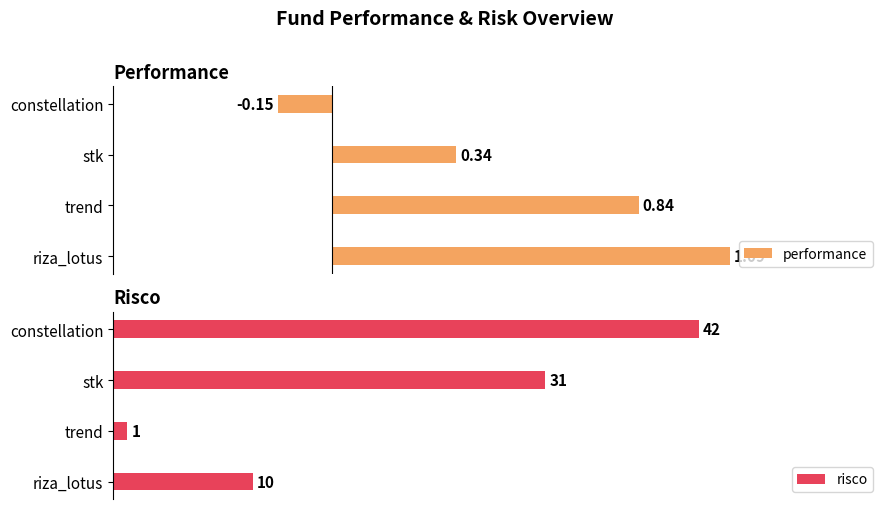

The value of risco at stk is 48.4. True or false?

False